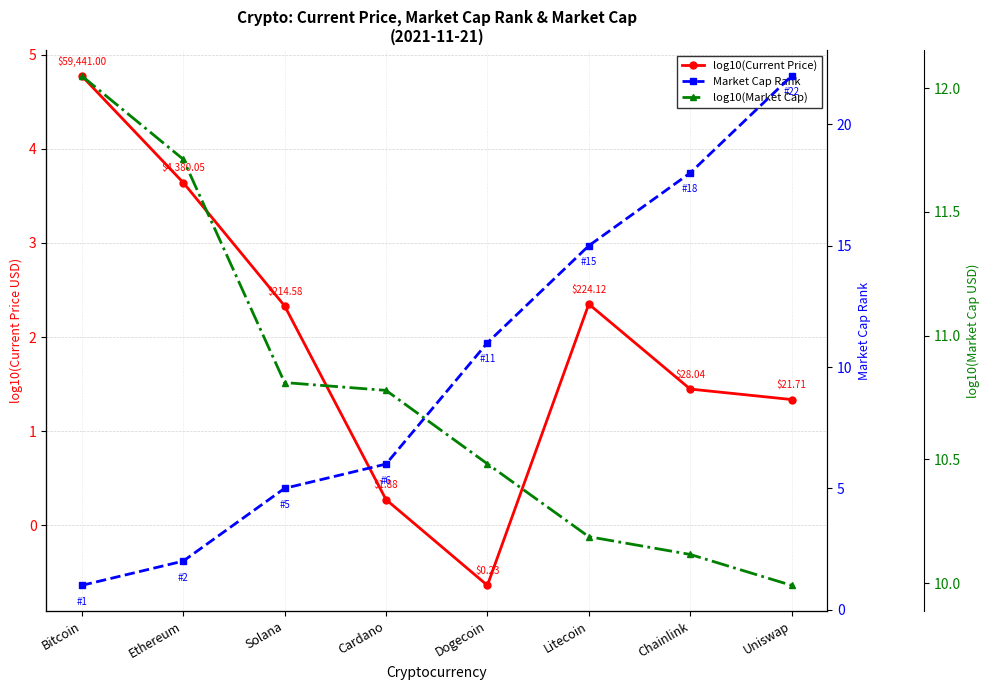

In log10(Current Price), how many points are lower than both neighbors (excluding endpoints)?

1